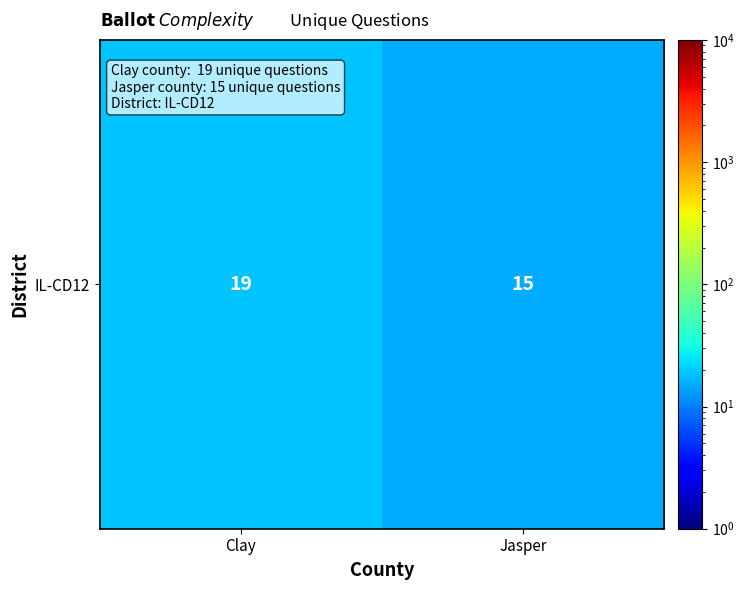

Between Clay and Jasper, which is larger?

Clay